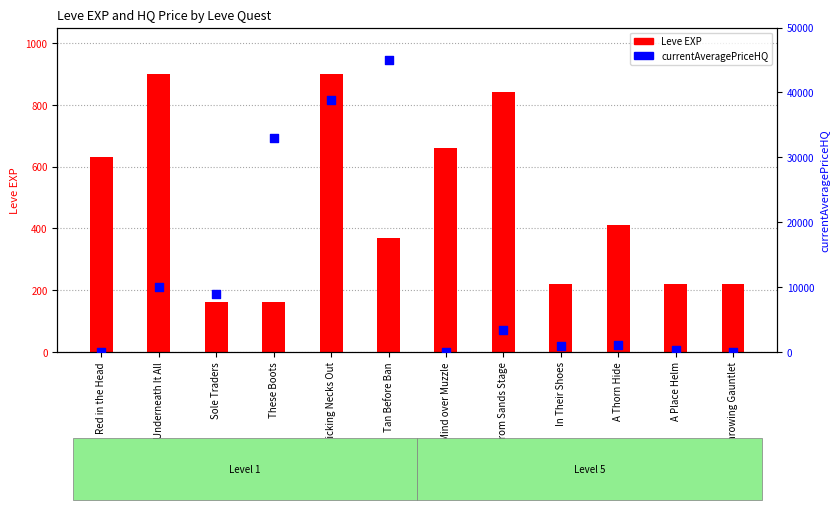

Is the value of currentAveragePriceHQ at Sticking Necks Out greater than the value of Leve EXP at Red in the Head?

Yes